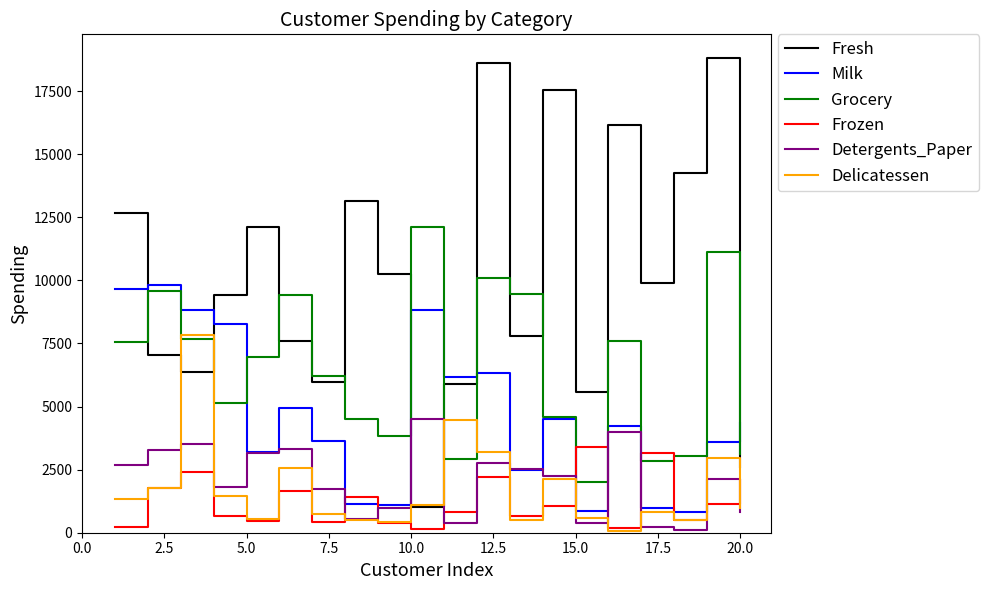

True or false: Detergents_Paper and Grocery cross at least once.

False